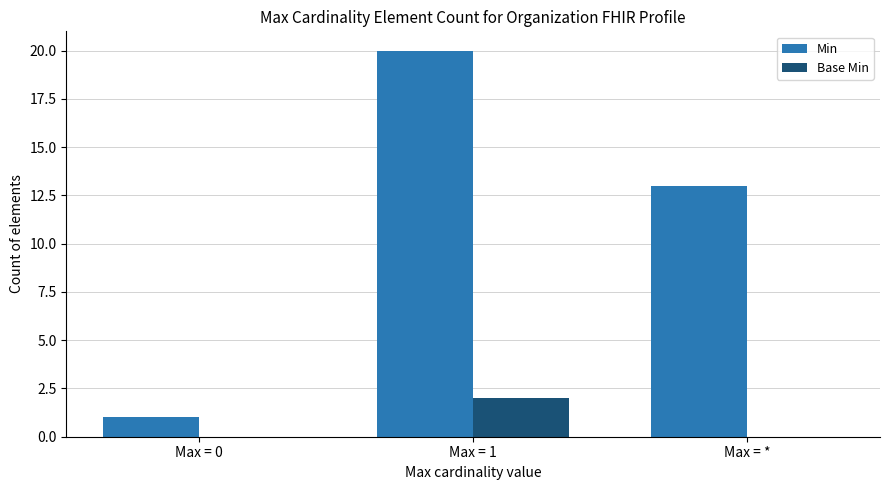

What is the sum of all Min values?

34